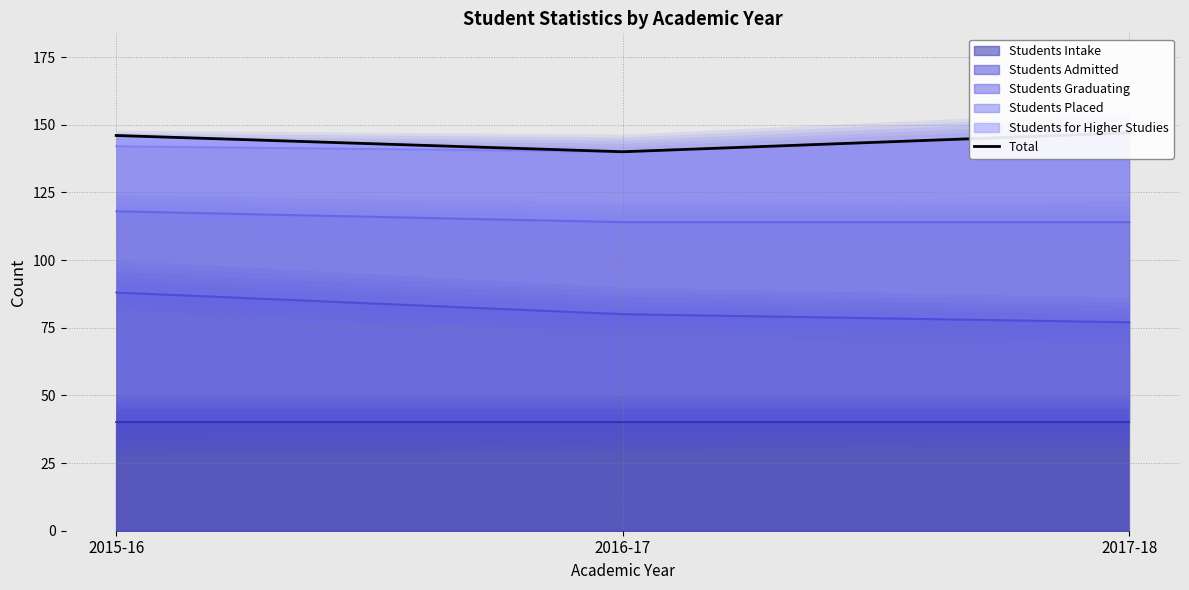

What position from the right is 2016-17?

2